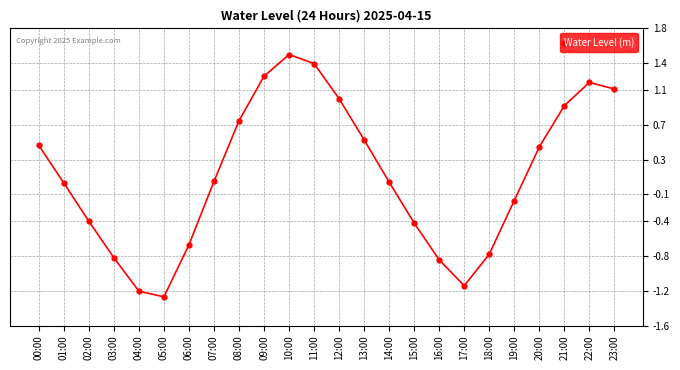

What is the greatest value displayed?

1.5